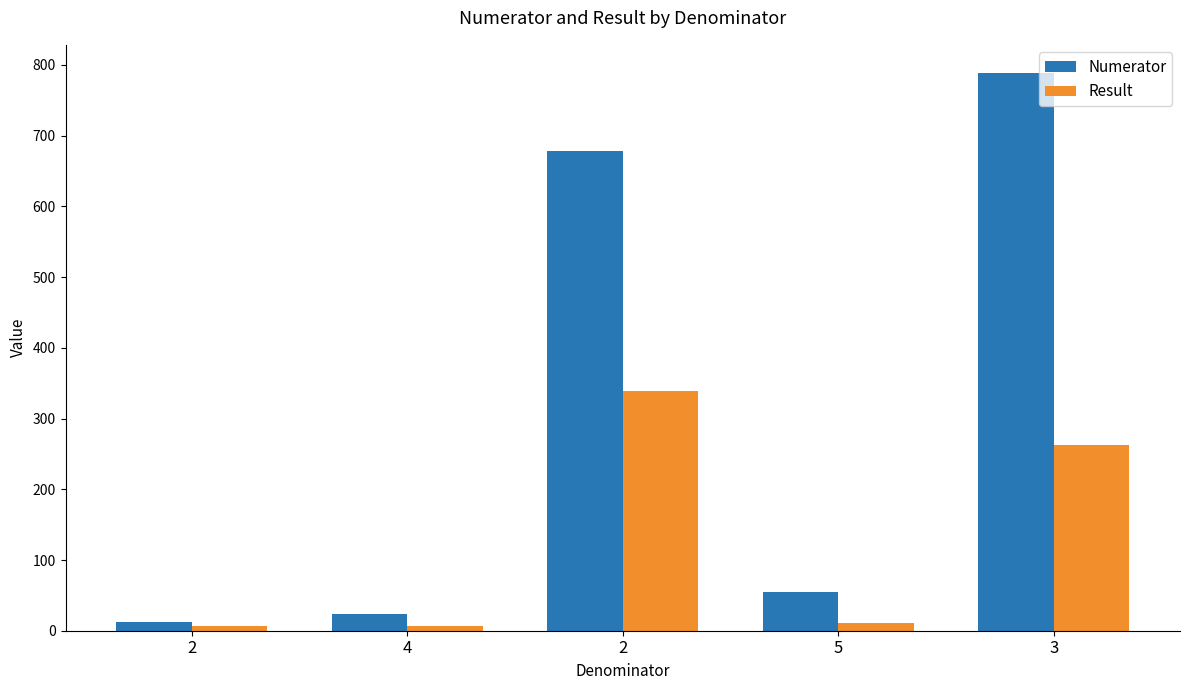

Is it true that Numerator equals 5 at 2?

False